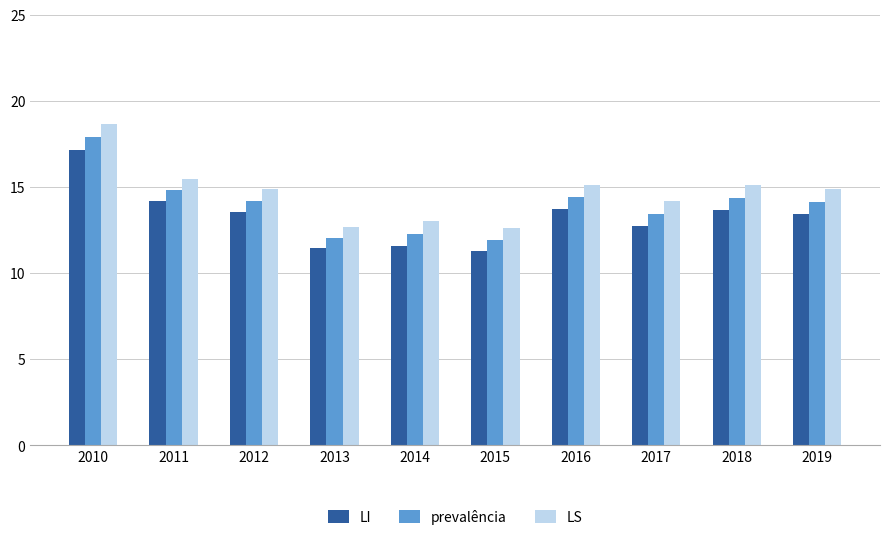

The value of LI at 2013 is 11.5. True or false?

True